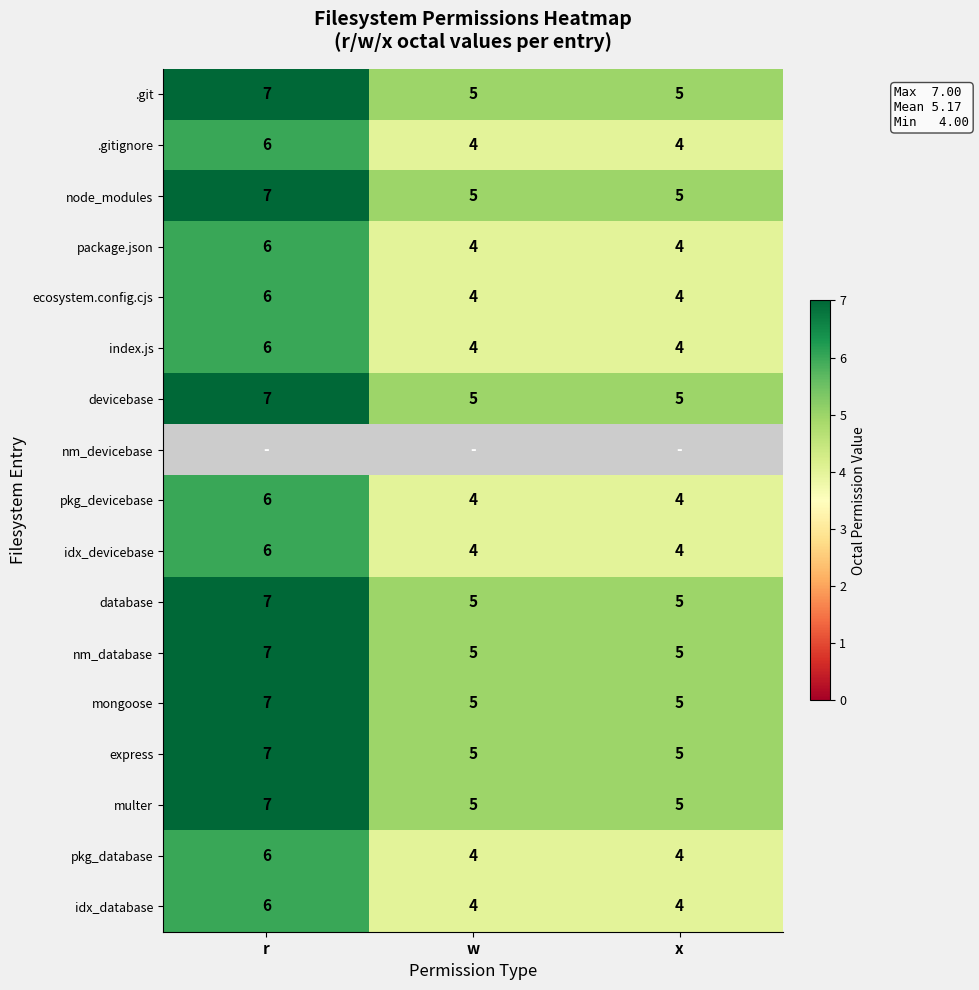

Is it true that multer equals 5 at x?

True